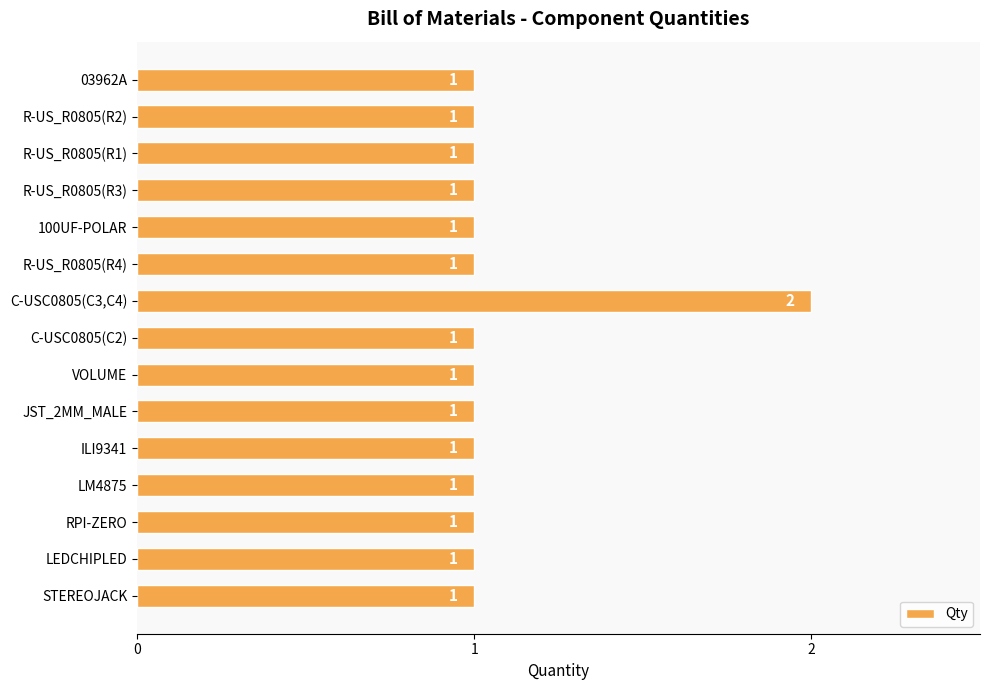

Approximately how many times larger is the value at VOLUME compared to JST_2MM_MALE?

1.0